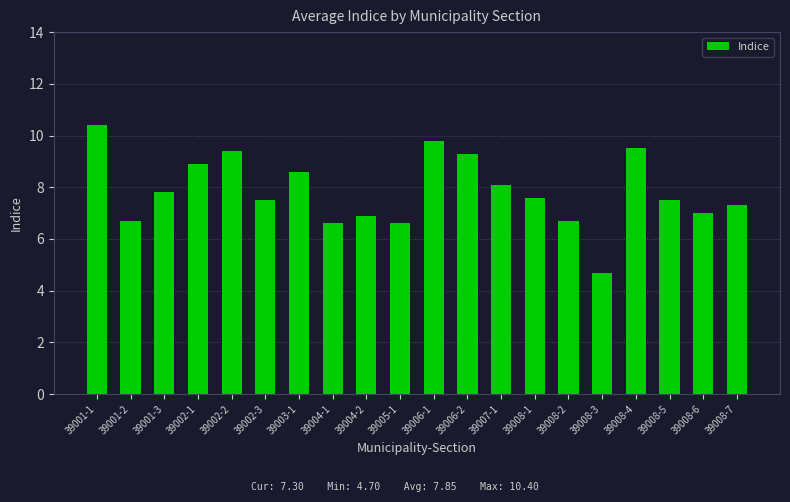

What is the label of the 19th bar from the right?

39001-2